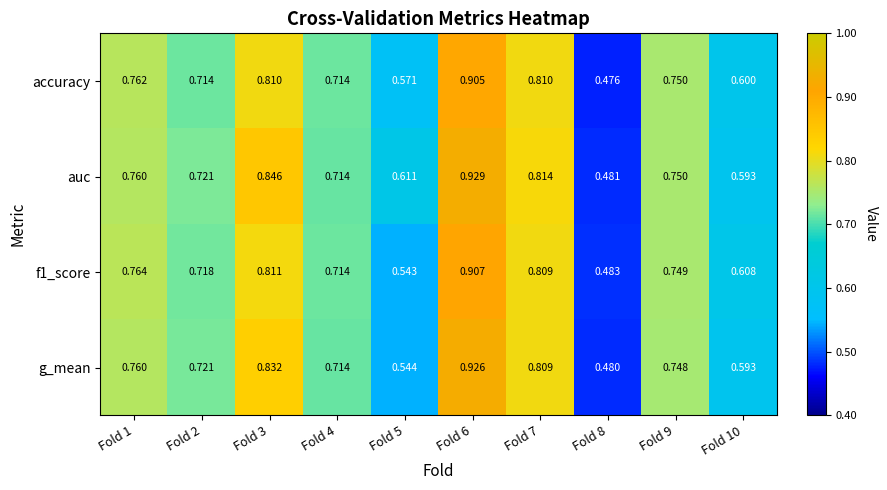

What is the total value across all series at Fold 10?

2.4